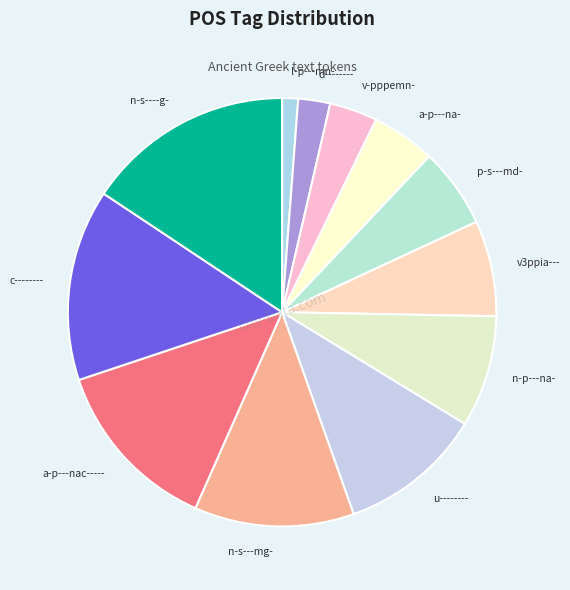

Rank the categories by value from lowest to highest.

l-p---mn-, d--------, v-pppemn-, a-p---na-, p-s---md-, v3ppia---, n-p---na-, u--------, n-s---mg-, a-p---nac-----, c--------, n-s----g-